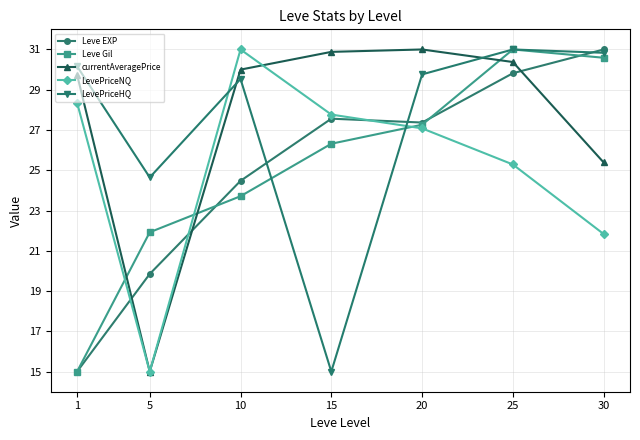

What are all the series names shown in the legend?

Leve EXP, Leve Gil, currentAveragePrice, LevePriceNQ, LevePriceHQ